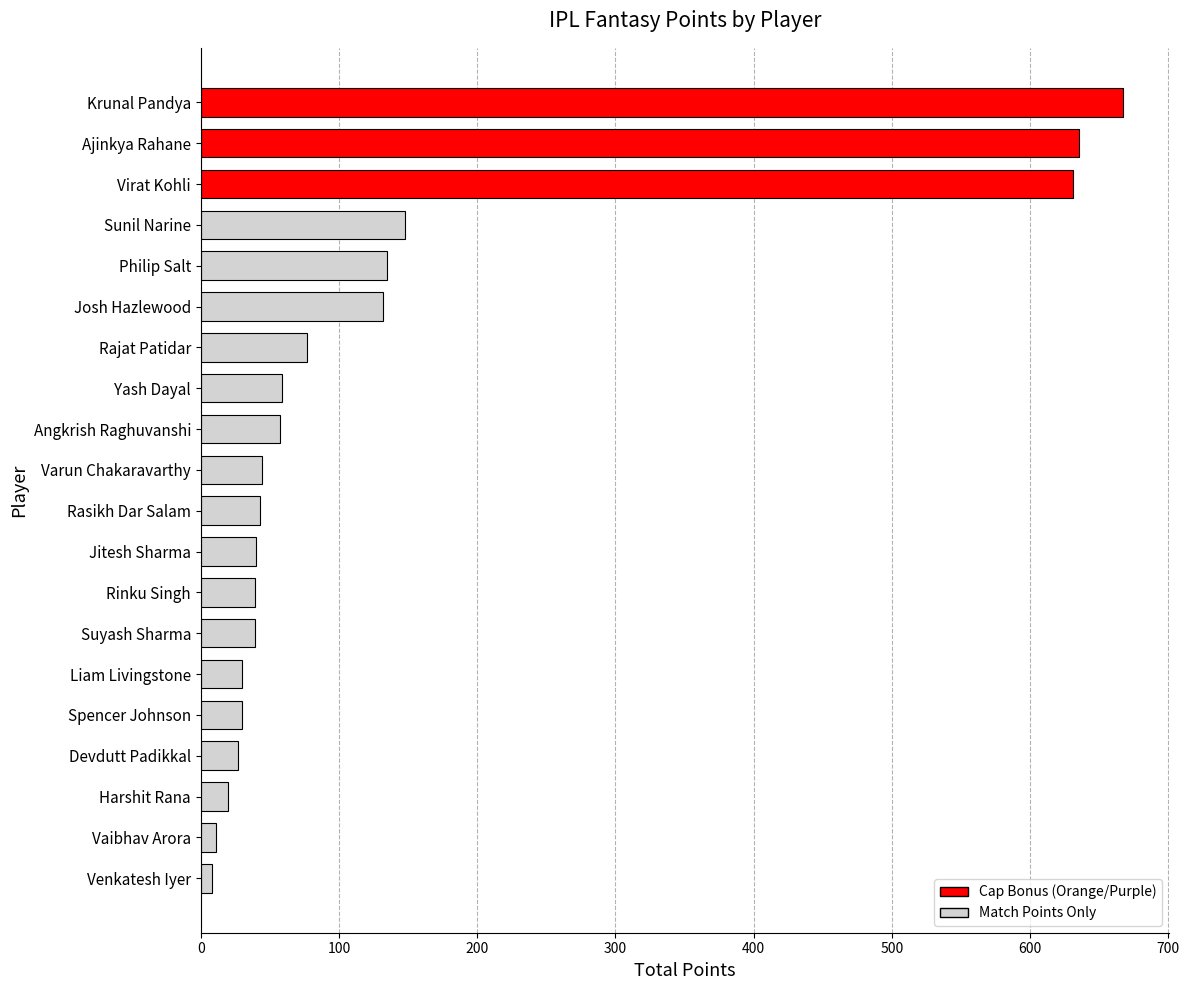

At which category does the chart reach its peak across all series?

Krunal Pandya